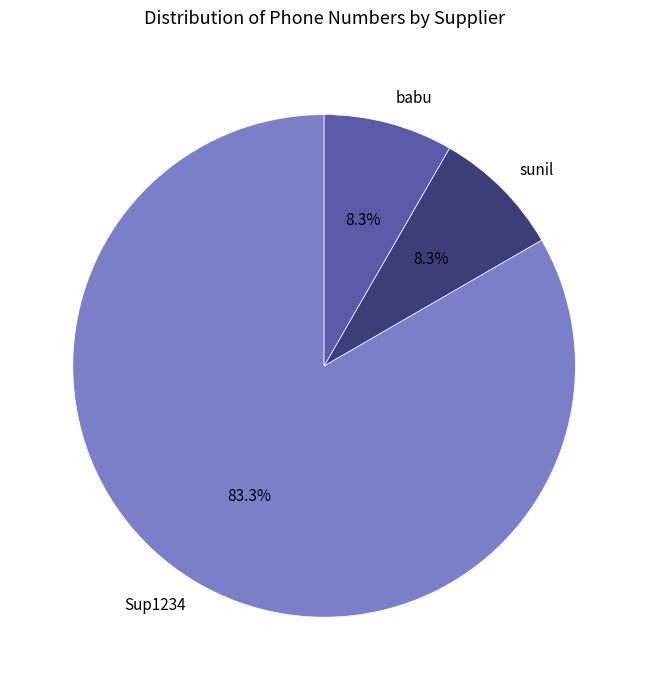

What percentage is the Sup1234 slice, to the nearest percent?

83%